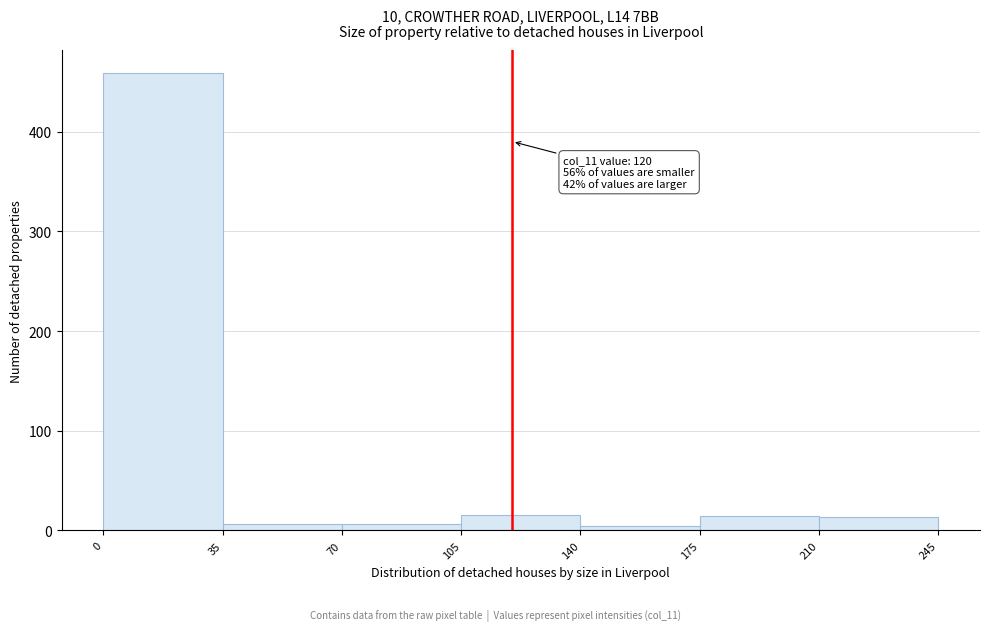

Which range on the x-axis has the tallest bar?

0 to 35